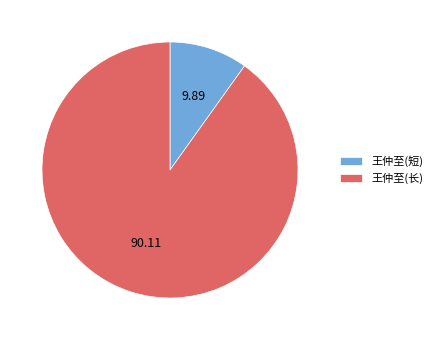

Count the number of slices in the pie.

2